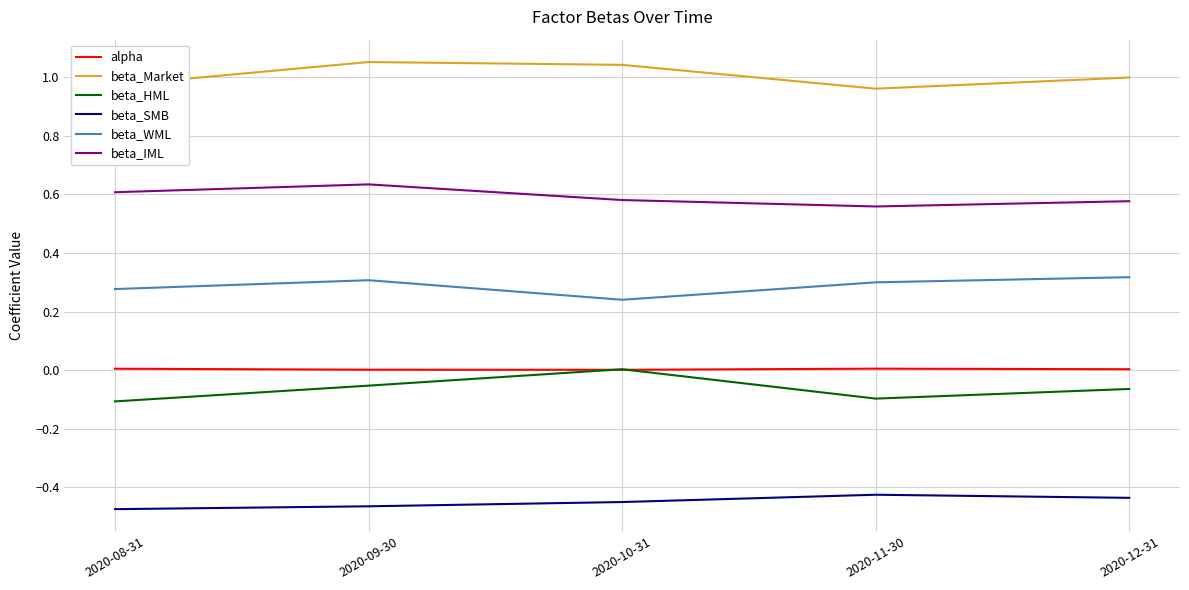

True or false: beta_SMB and beta_WML intersect in this chart.

False